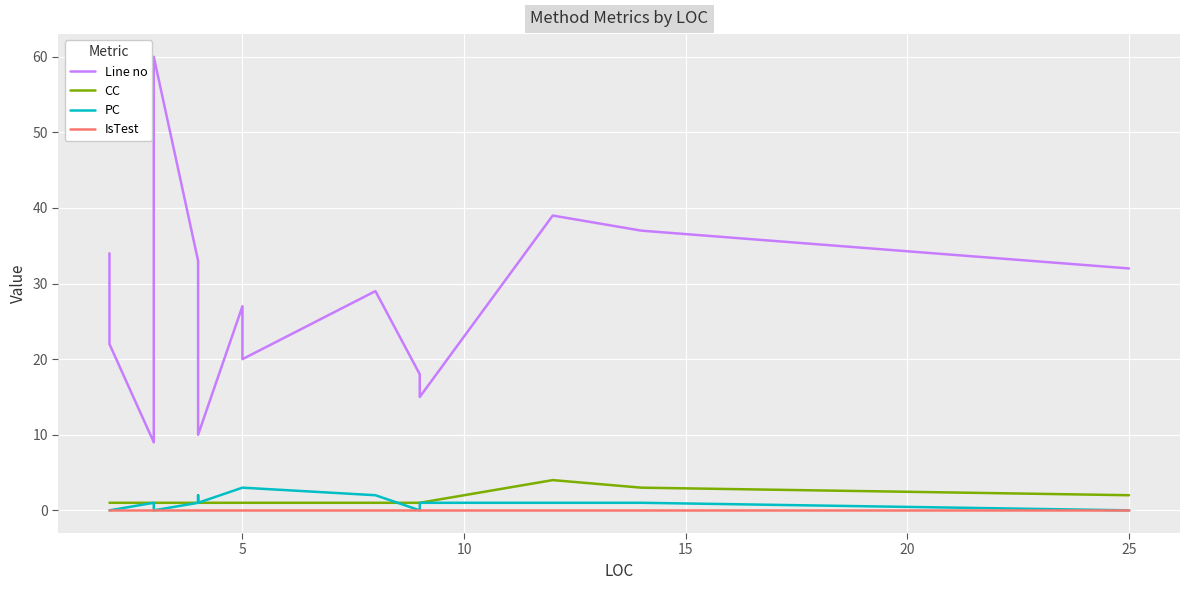

True or false: Line no and IsTest intersect in this chart.

False